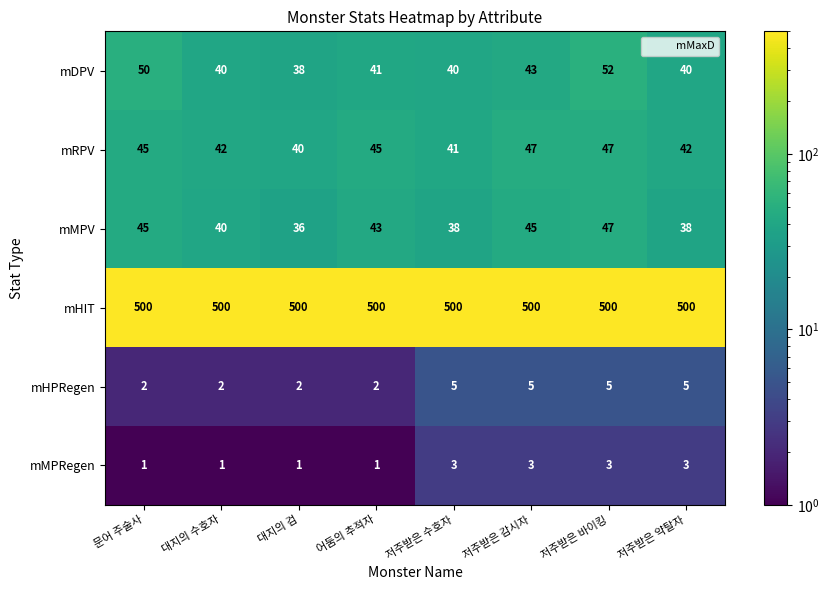

Which series has the largest range (max minus min)?

mDPV